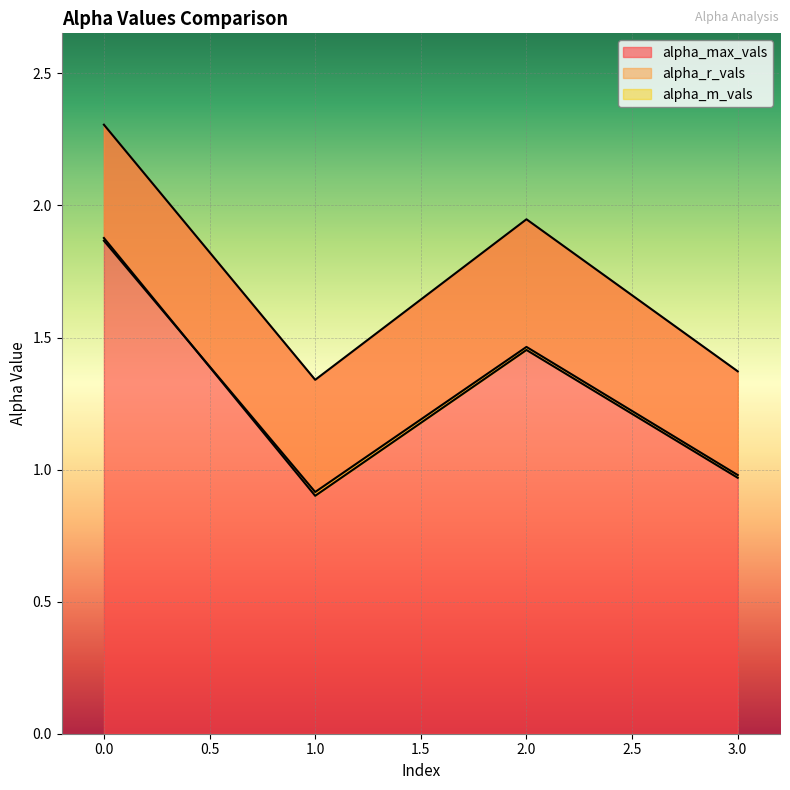

Is the value of alpha_max_vals at 3 greater than the value of alpha_r_vals at 0?

No